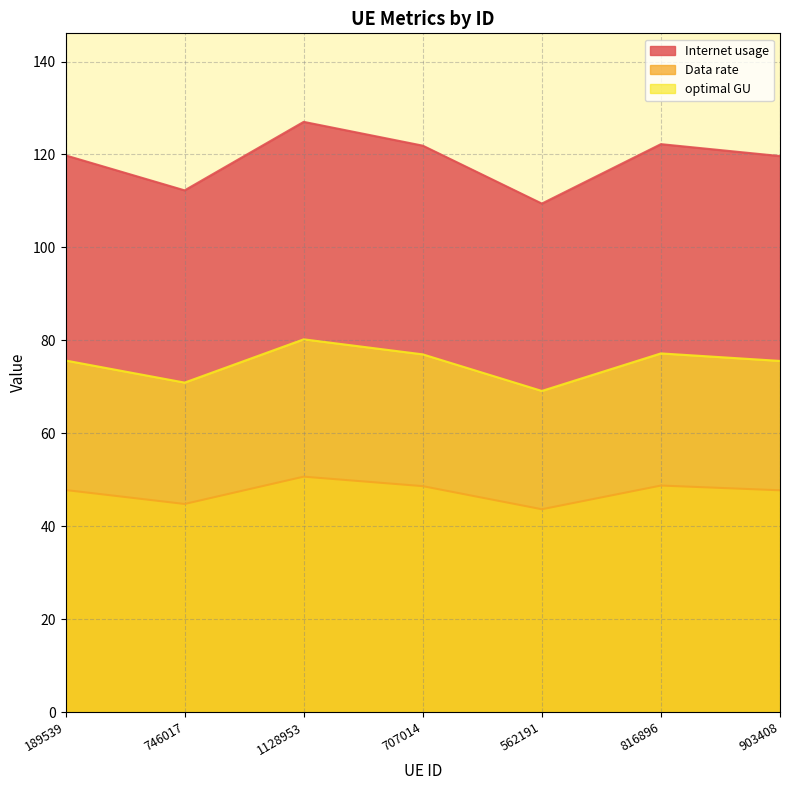

What is the value of the Internet usage point at the 4th from the left?

121.9